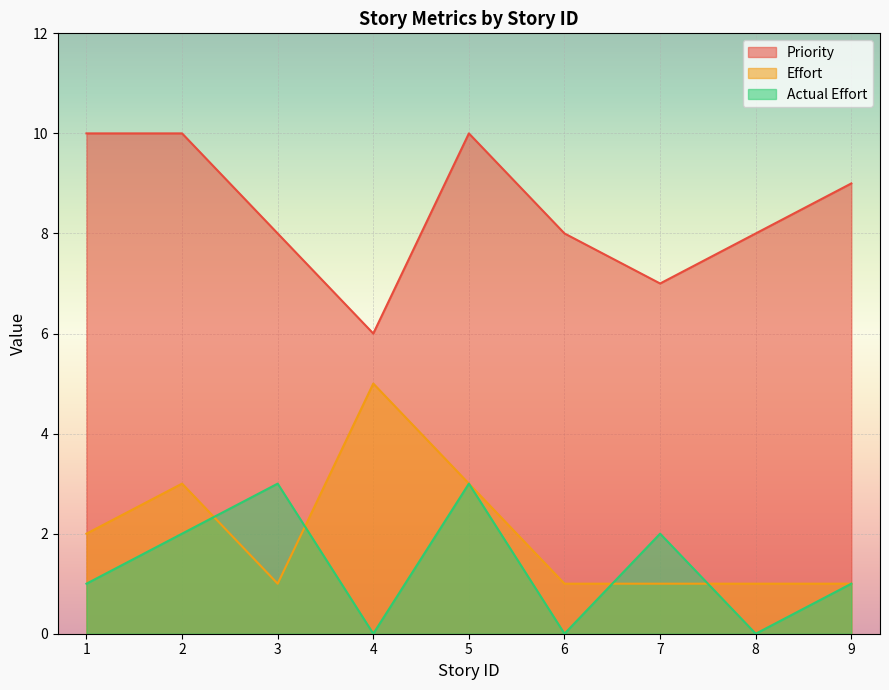

Between 2 and 8, which series saw the biggest shift?

Priority